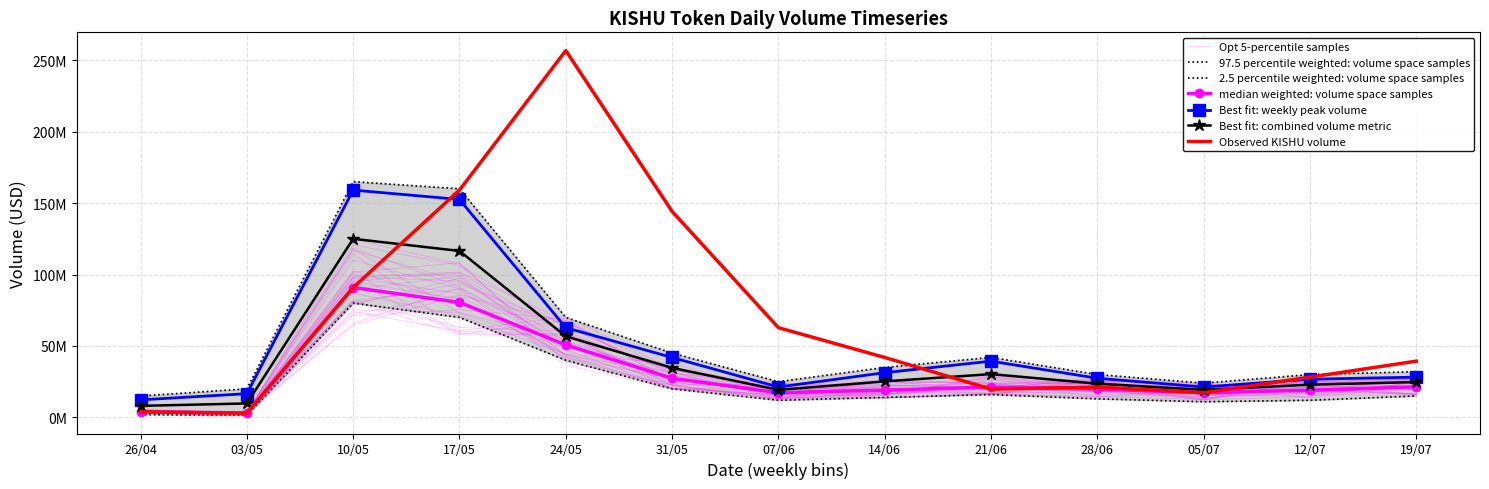

What position from the right is 12/07?

2